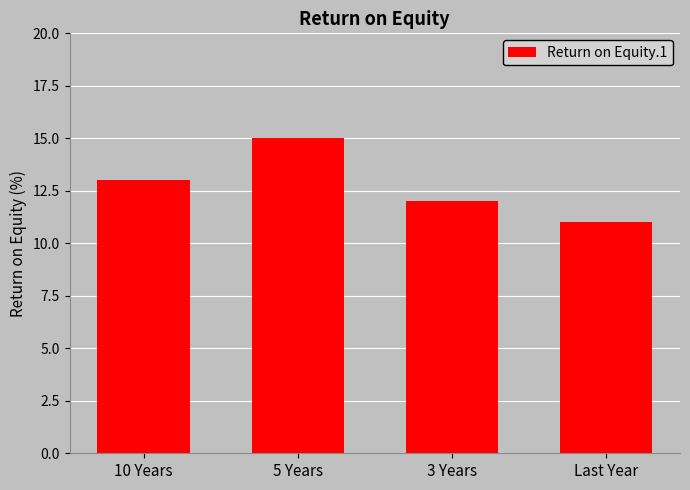

What is the approximate value at 5 Years?

15